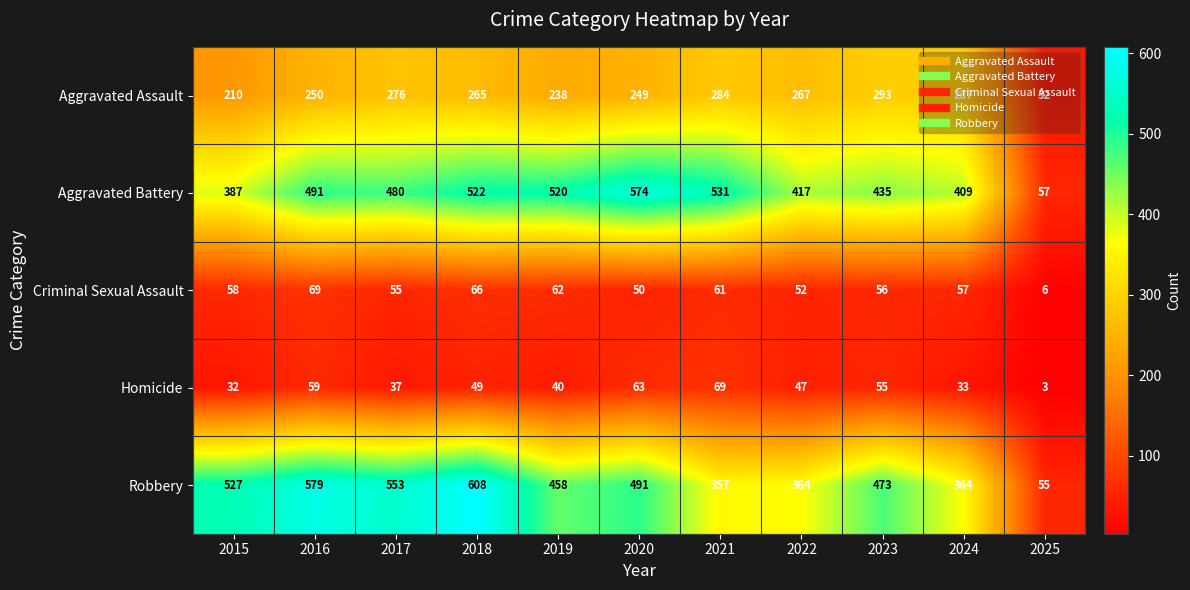

Is it true that Robbery equals 711 at 2019?

False